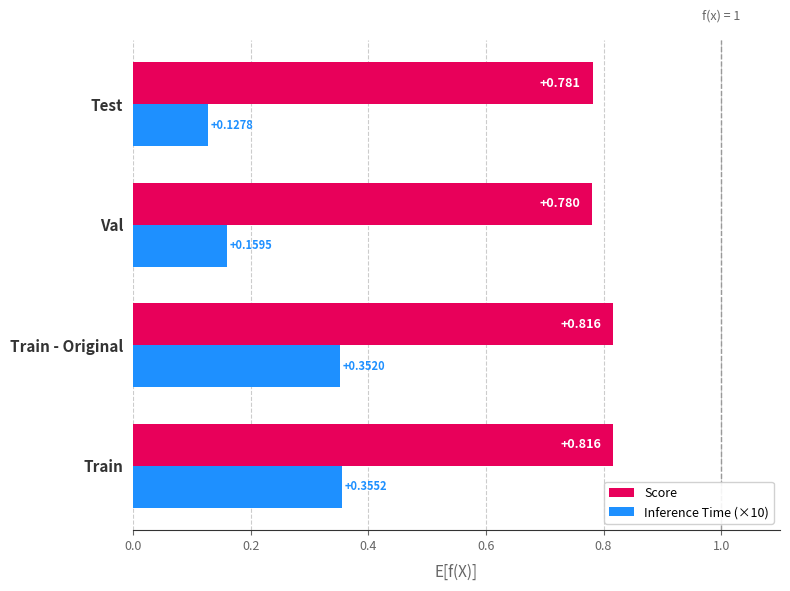

List the labels in order of Inference Time (×10) value, largest first.

Train, Train - Original, Val, Test